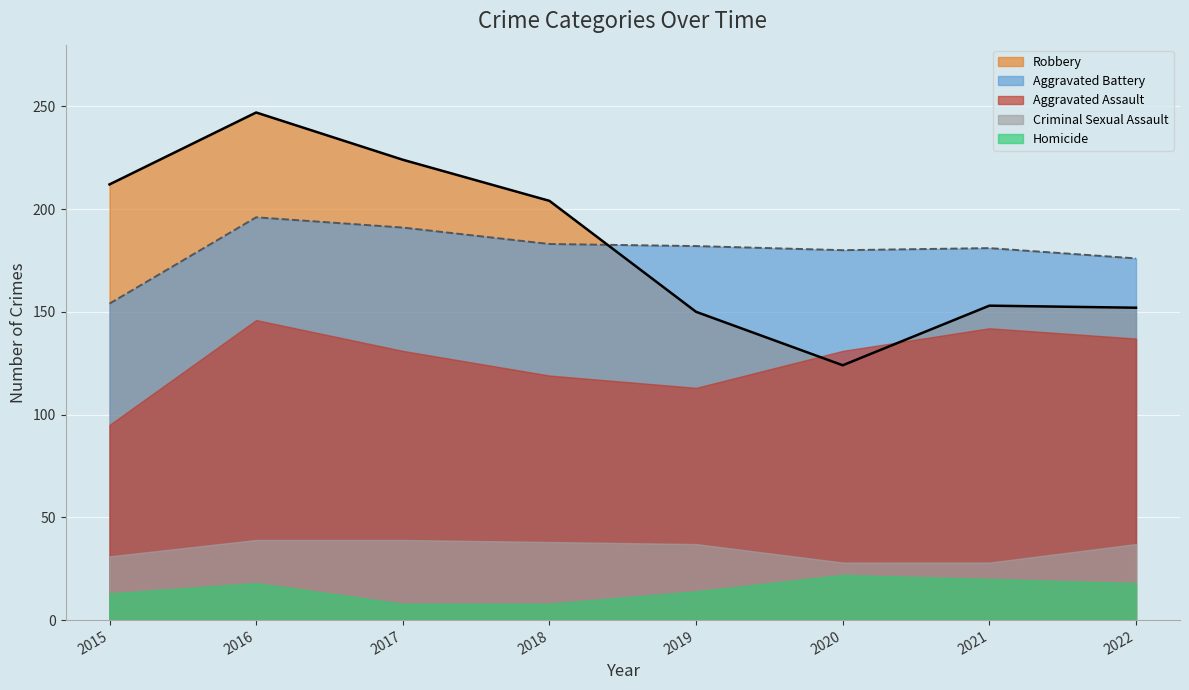

The Robbery (line) series shows 204 at 2018. True or false?

True